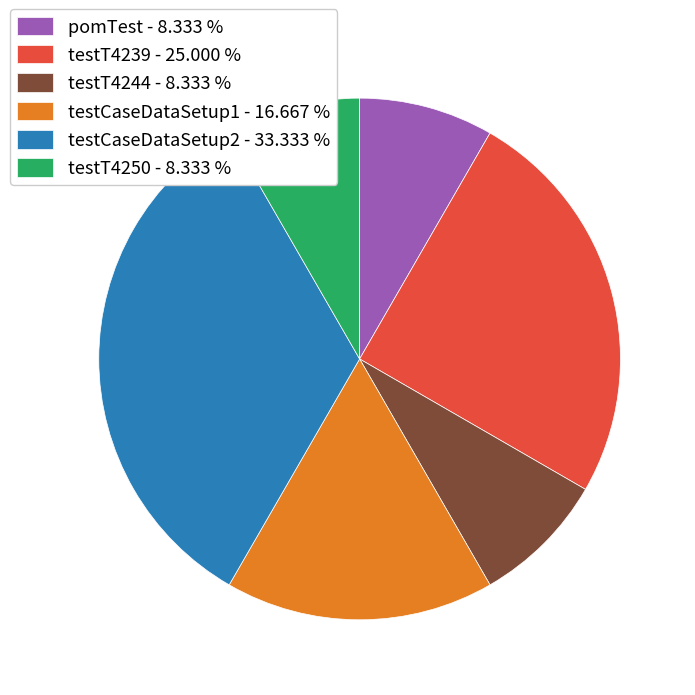

Count the number of slices in the pie.

6